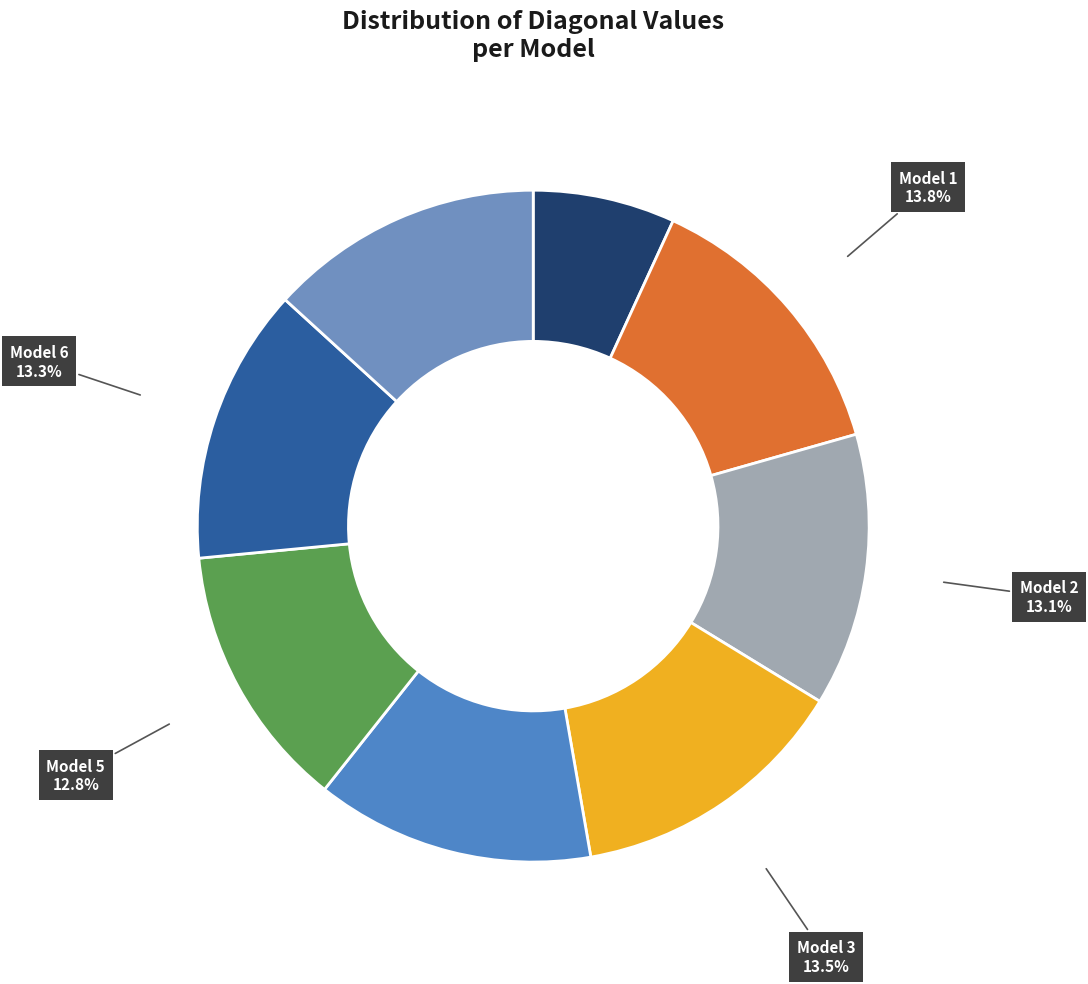

Which slice is the largest?

1